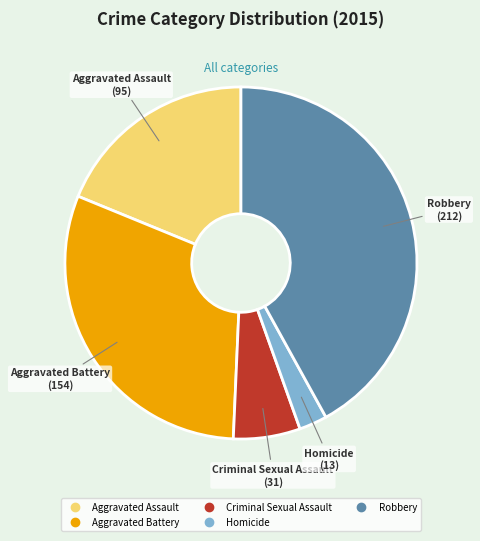

True or false: Homicide accounts for 3% of the total.

True